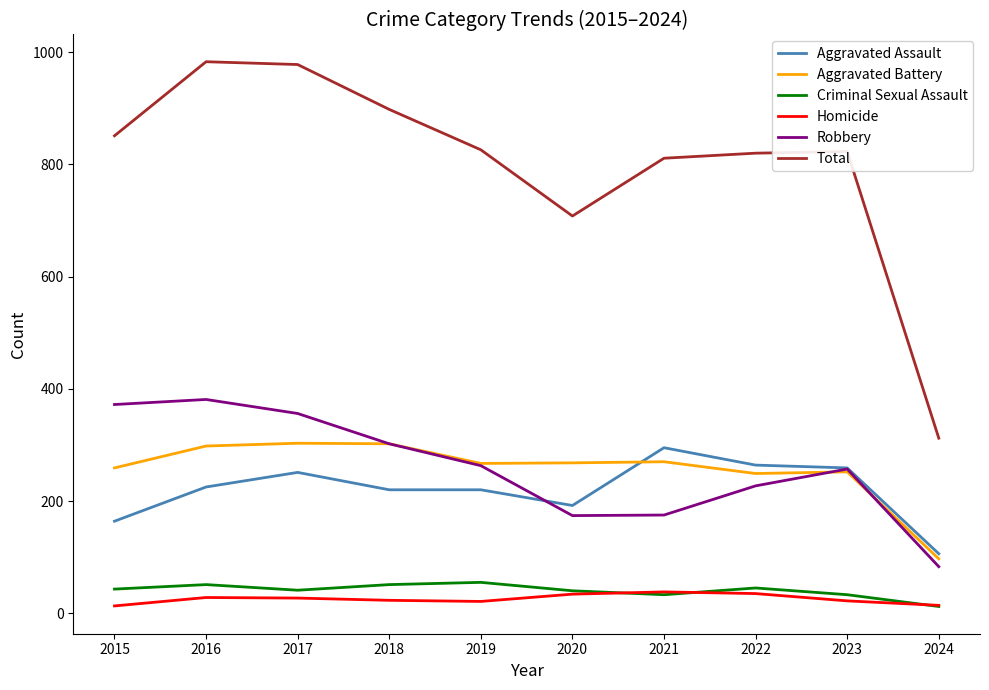

What is the maximum value shown in the chart?

983